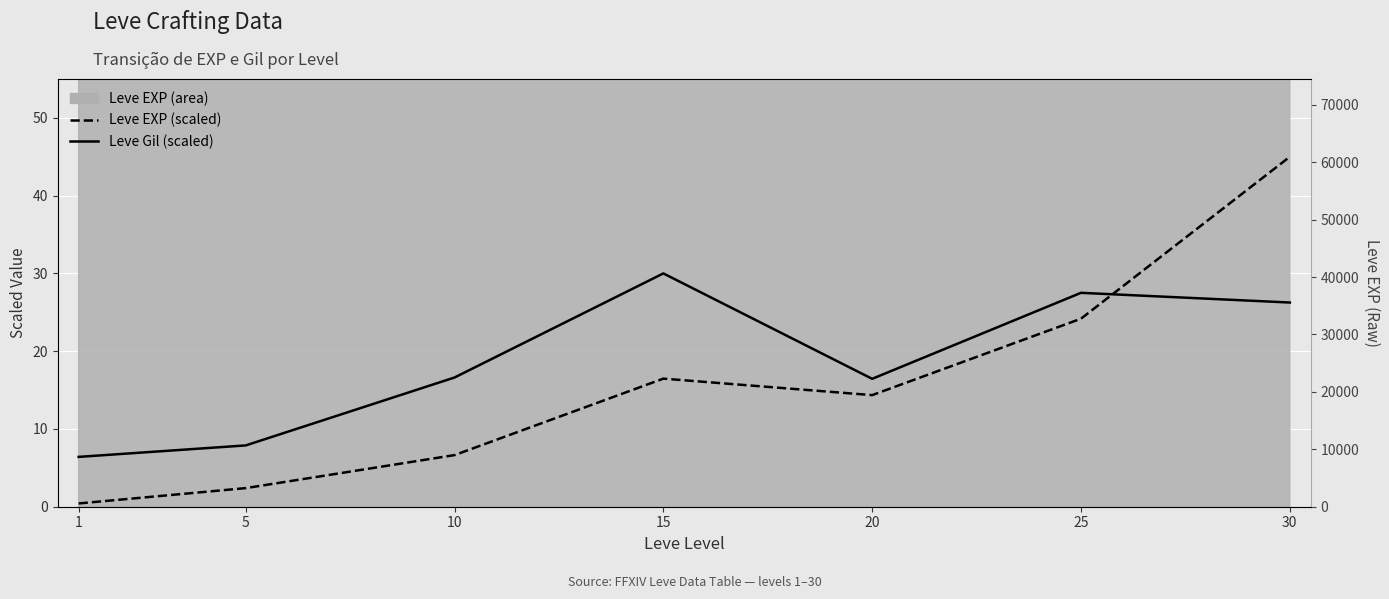

Where is the first local minimum for Leve EXP (scaled)?

20